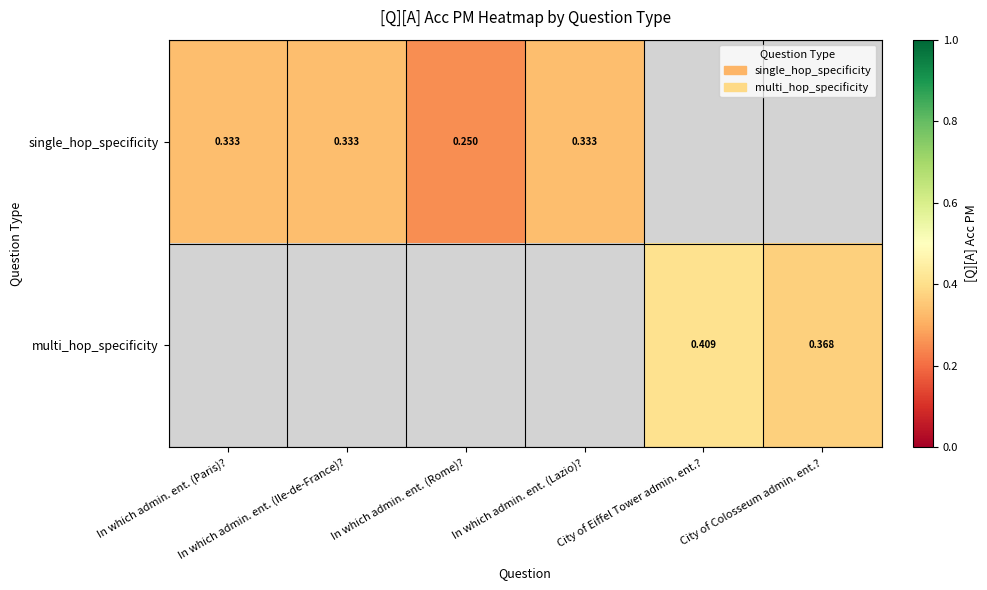

Rank the series by their maximum value, from highest to lowest.

single_hop_specificity, multi_hop_specificity